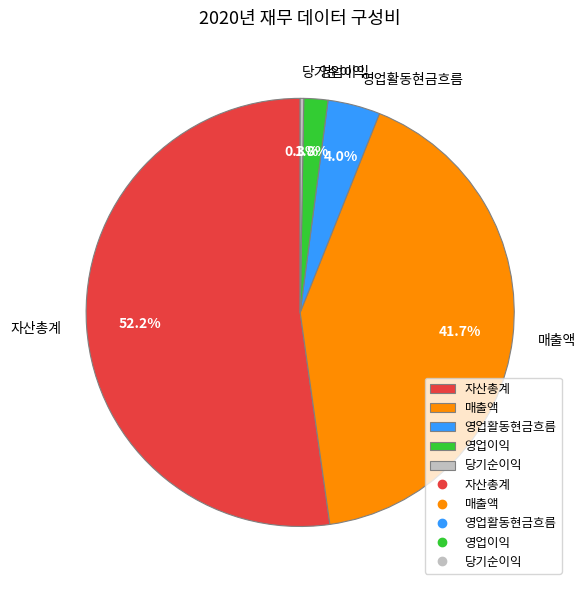

What portion of the pie excludes 자산총계?

47.8%